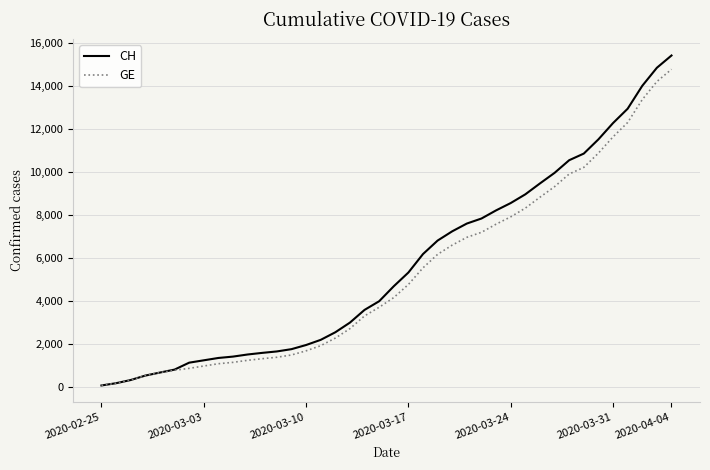

What is the maximum value shown in the chart?

15433